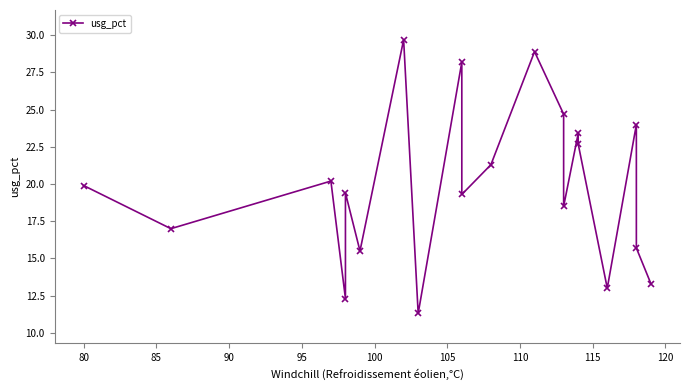

How many interior local valleys (lower than both neighbors) does the data have?

7